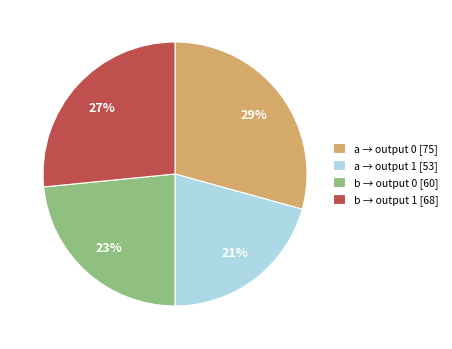

Rank the categories by value from highest to lowest.

a → output 0 [75], b → output 1 [68], b → output 0 [60], a → output 1 [53]